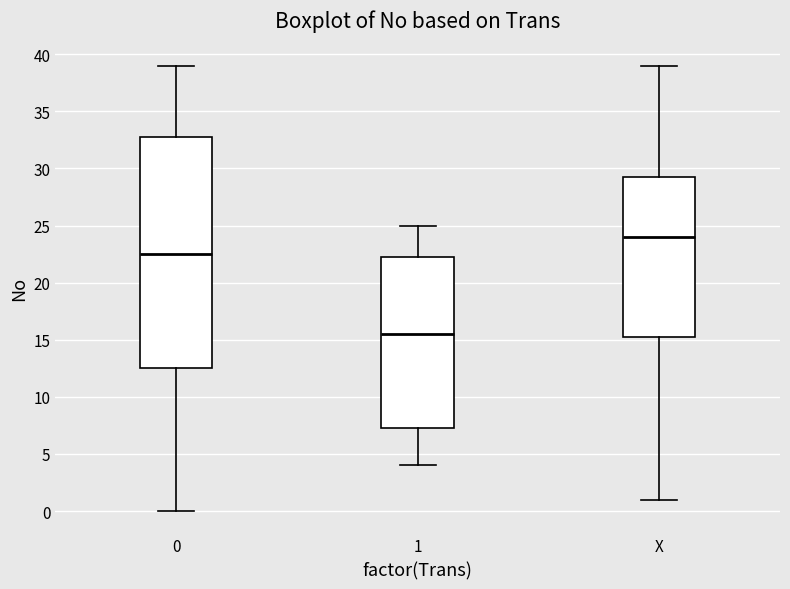

Where does the median line of the box for 0 sit on the y-axis? The values are not printed on the chart, so give them approximately, as read against the axis.

22.5